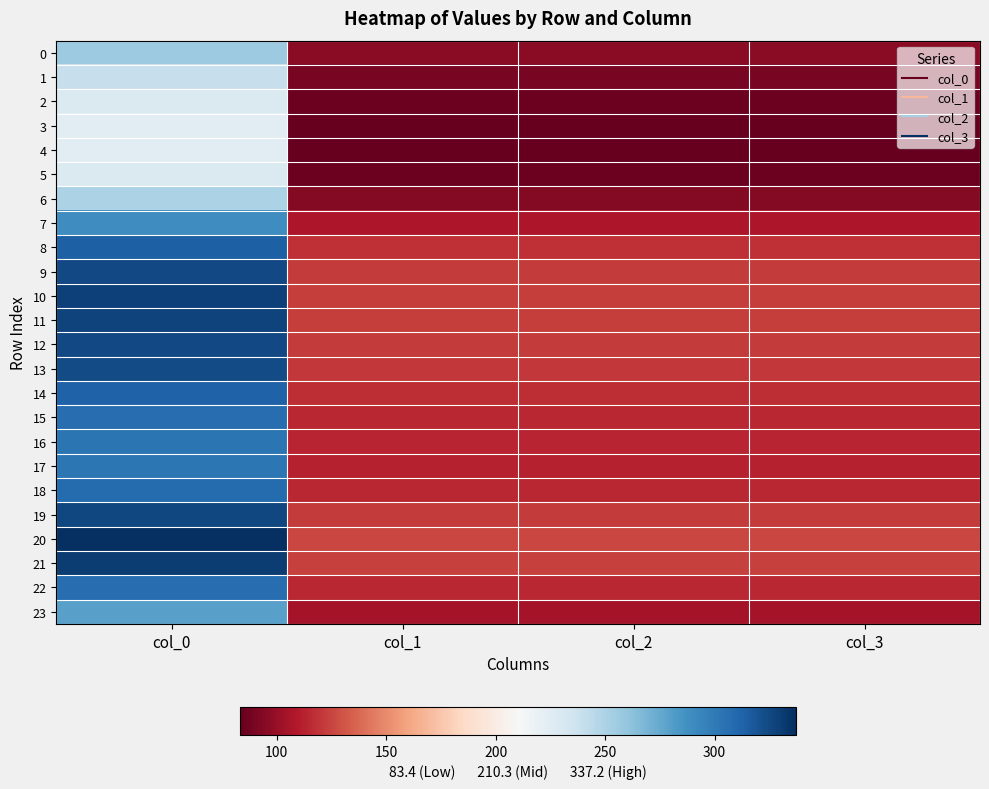

Which series changed the most between col_0 and col_1?

20